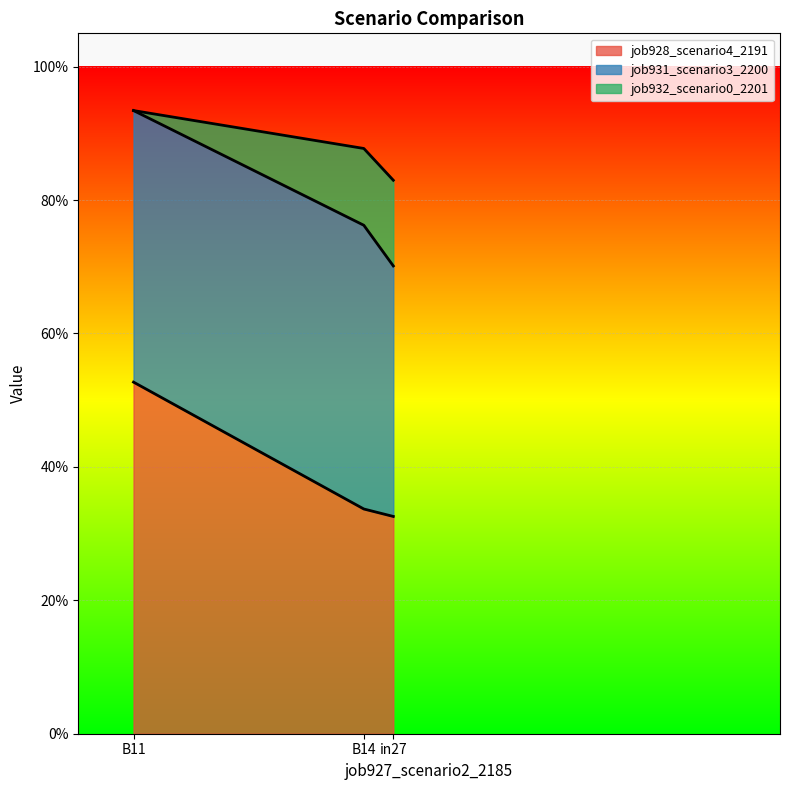

At B14, list the series in order from largest to smallest.

job931_scenario3_2200, job928_scenario4_2191, job932_scenario0_2201